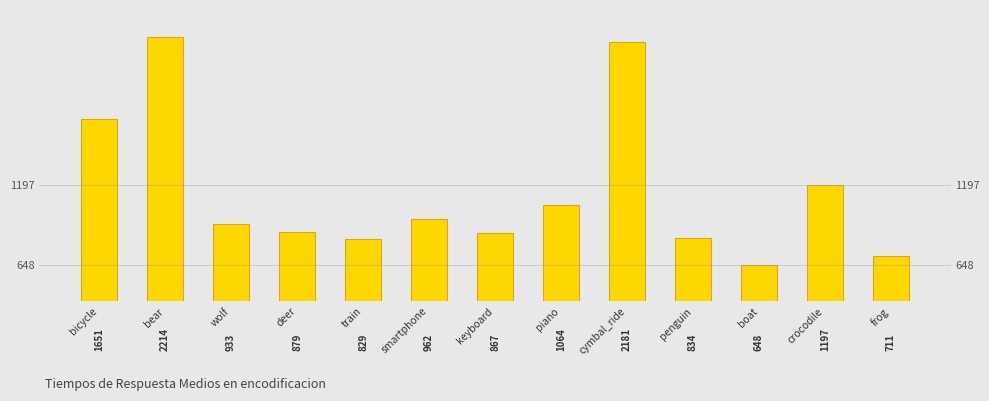

What is the difference between the second highest and minimum values?

1533